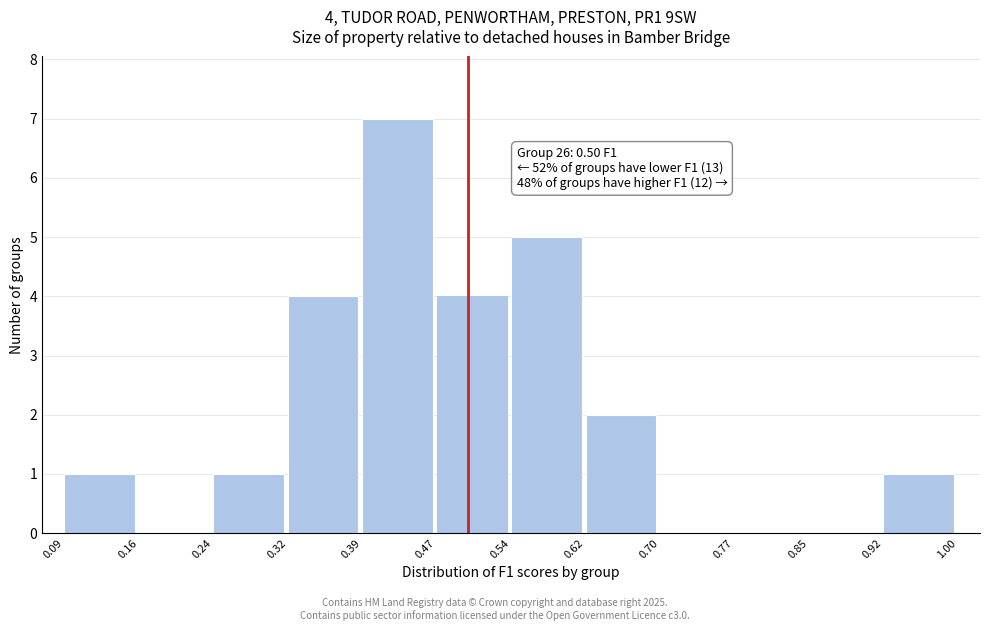

Which range on the x-axis has the tallest bar?

0.39 to 0.47